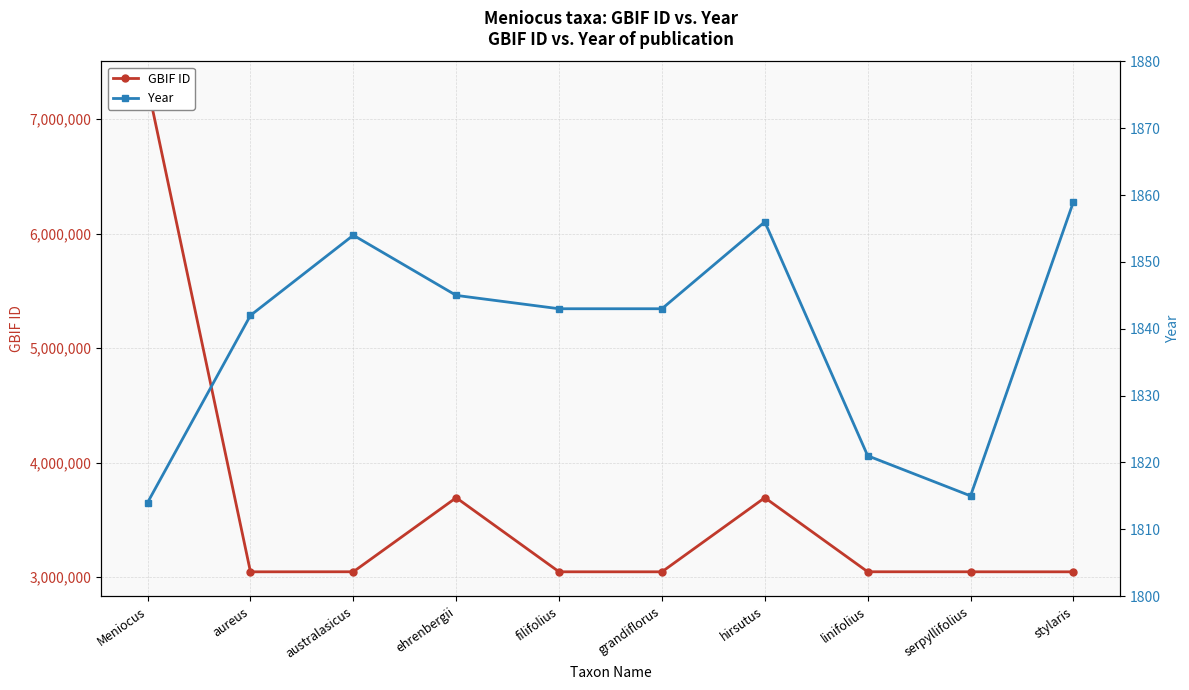

How many categories are shown in the chart?

10